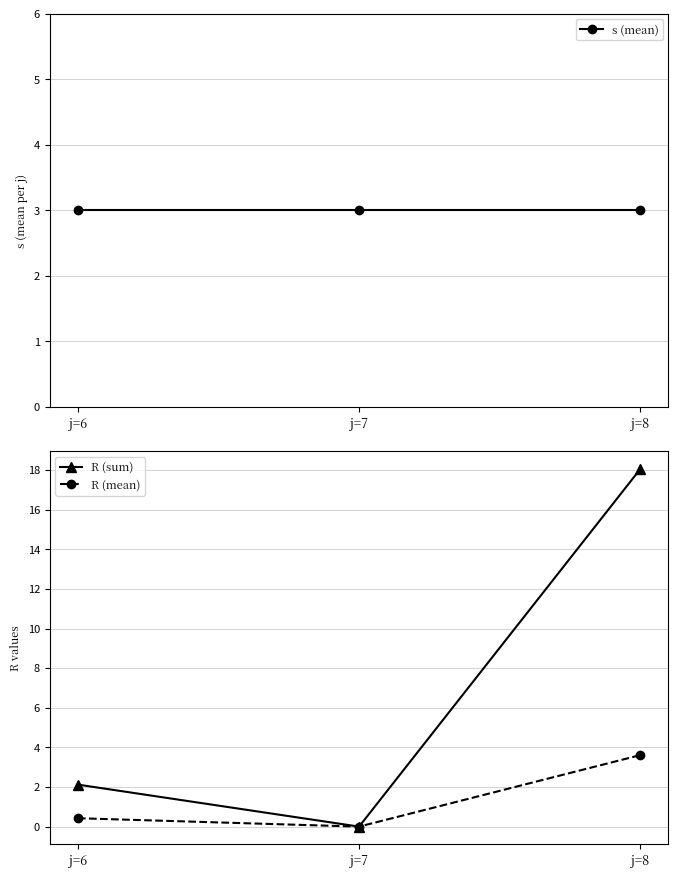

How many values in the R (mean) series exceed 0?

2